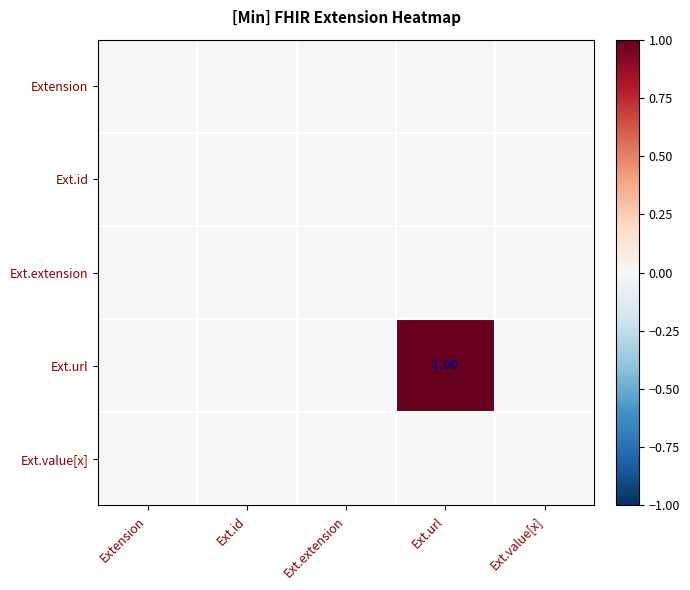

Where is Extension nearest to the value 0?

Extension